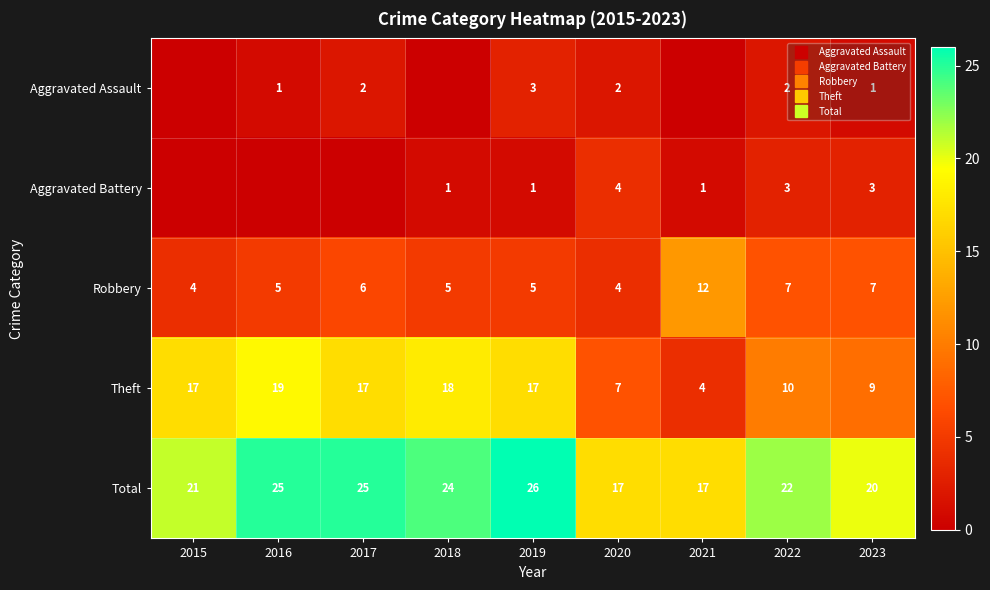

What is the sum of all Robbery values?

55